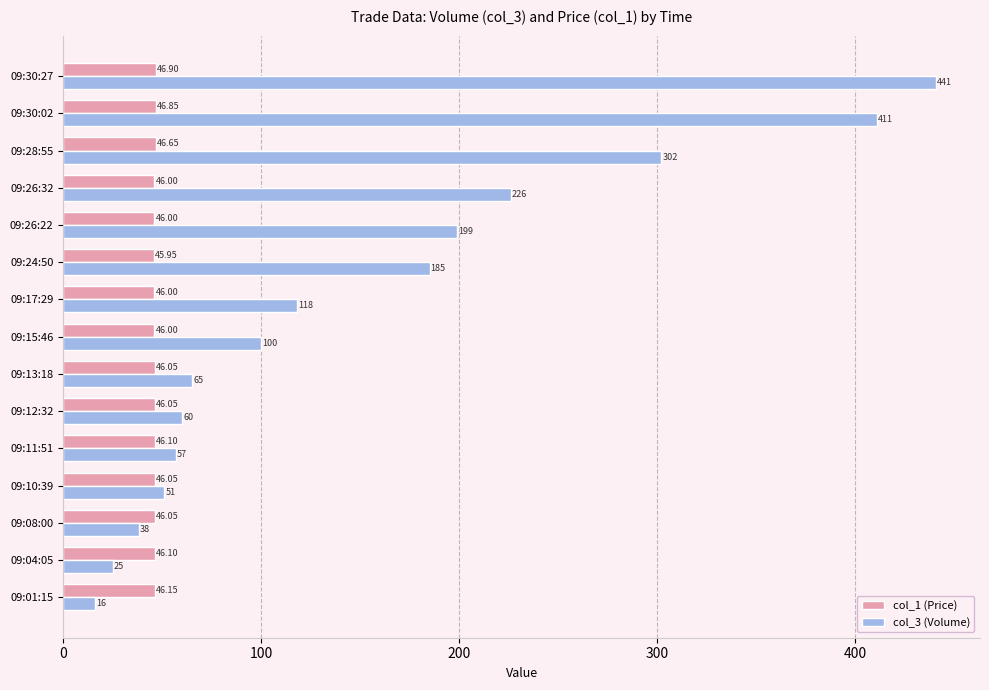

Which series changed the most between 09:04:05 and 09:26:32?

col_3 (Volume)